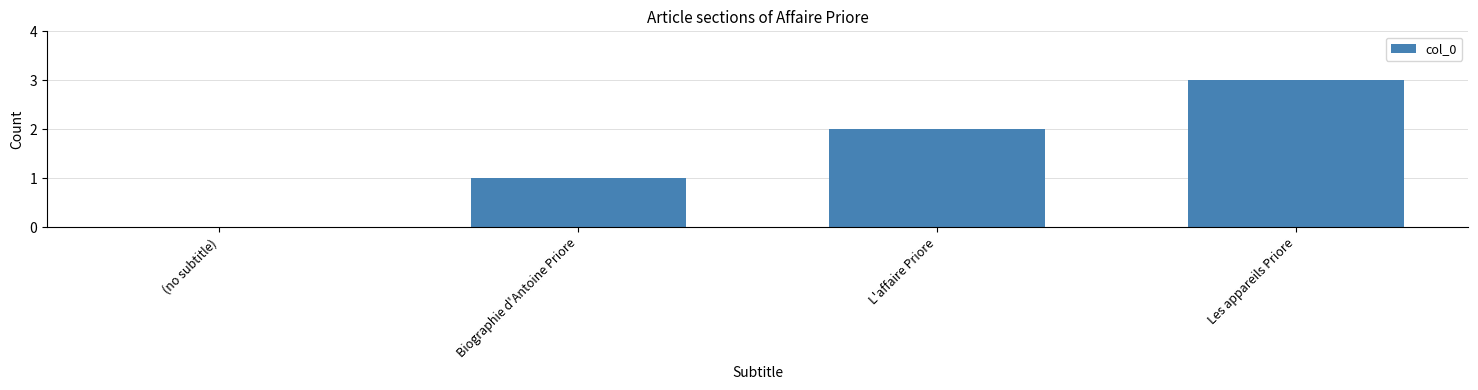

What is the ratio of the value at Les appareils Priore to the value at L'affaire Priore?

1.5